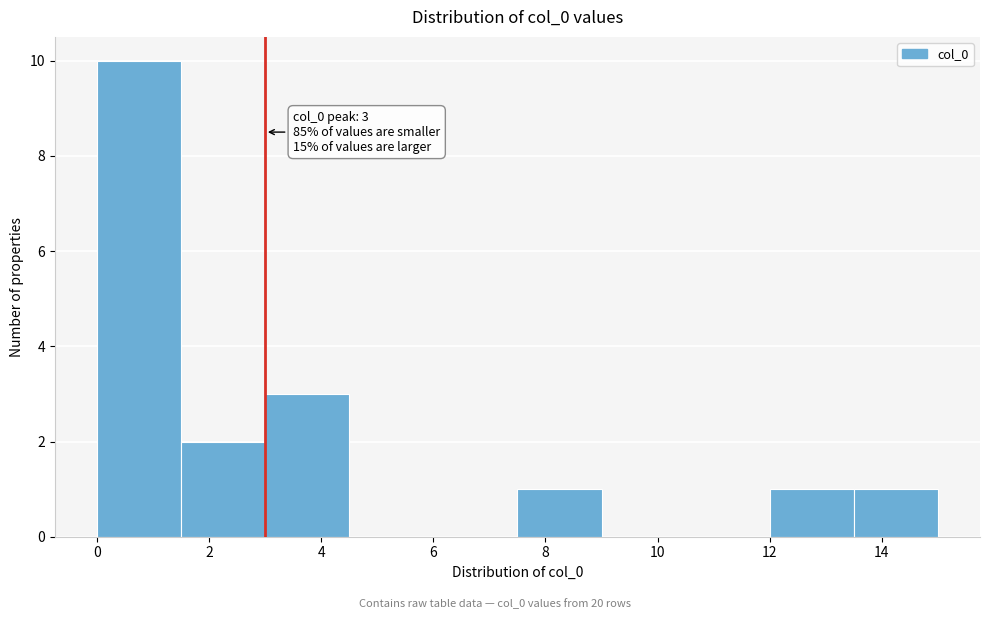

Over which range of the x-axis is the bar tallest?

0.0 to 1.5